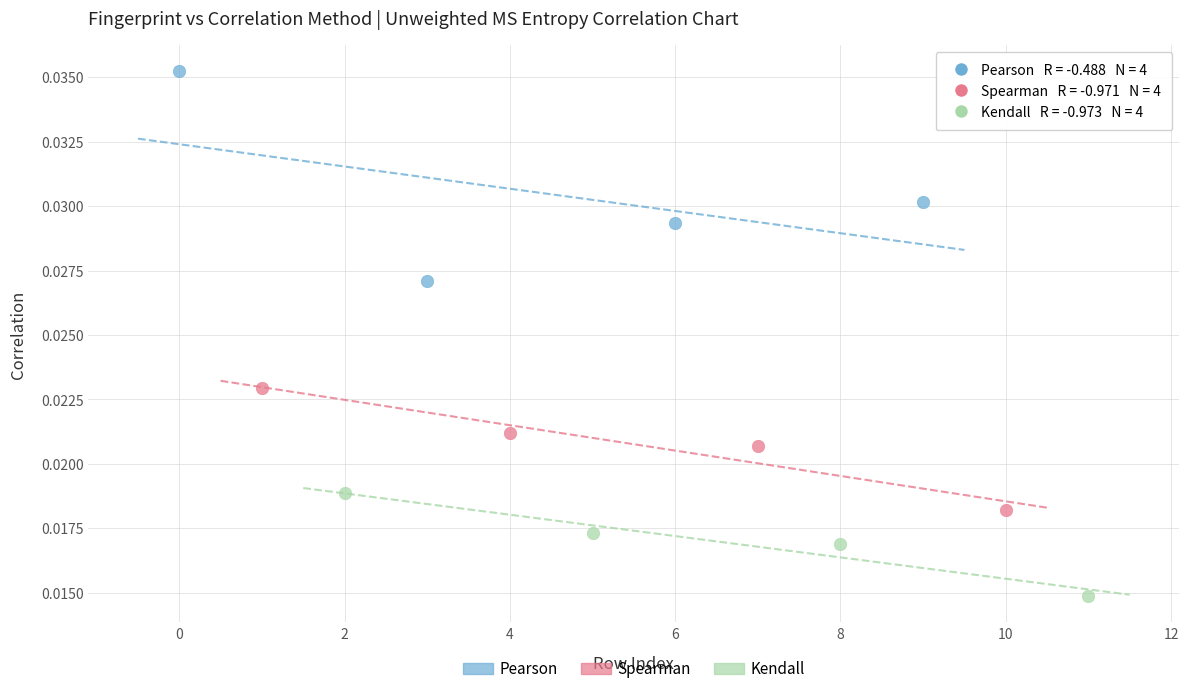

Which series has the widest spread of Y values?

Pearson